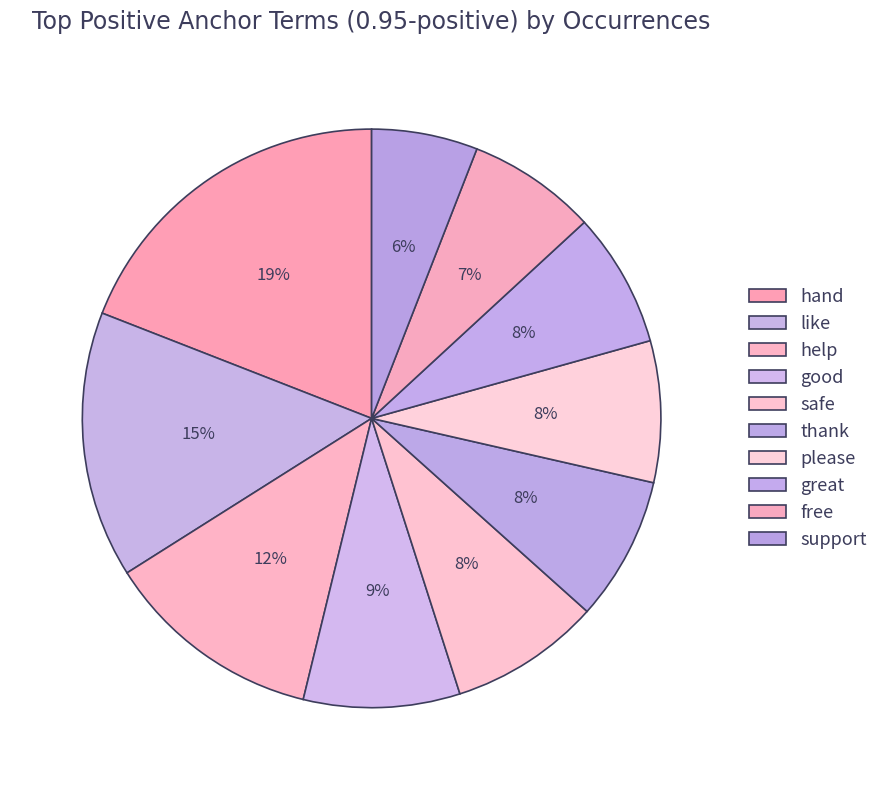

Which slice is the largest?

hand